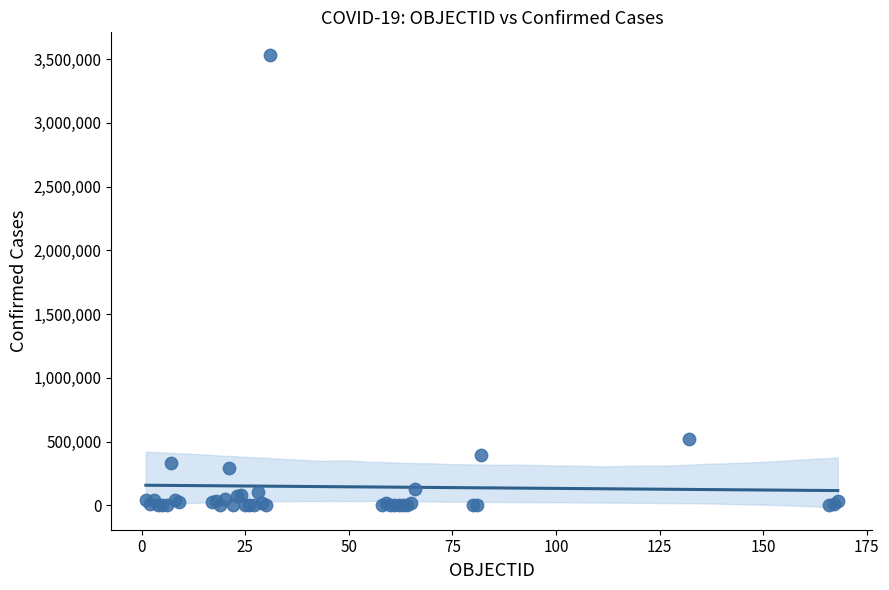

What Y value in the scatter plot is closest to 1766212?

522138